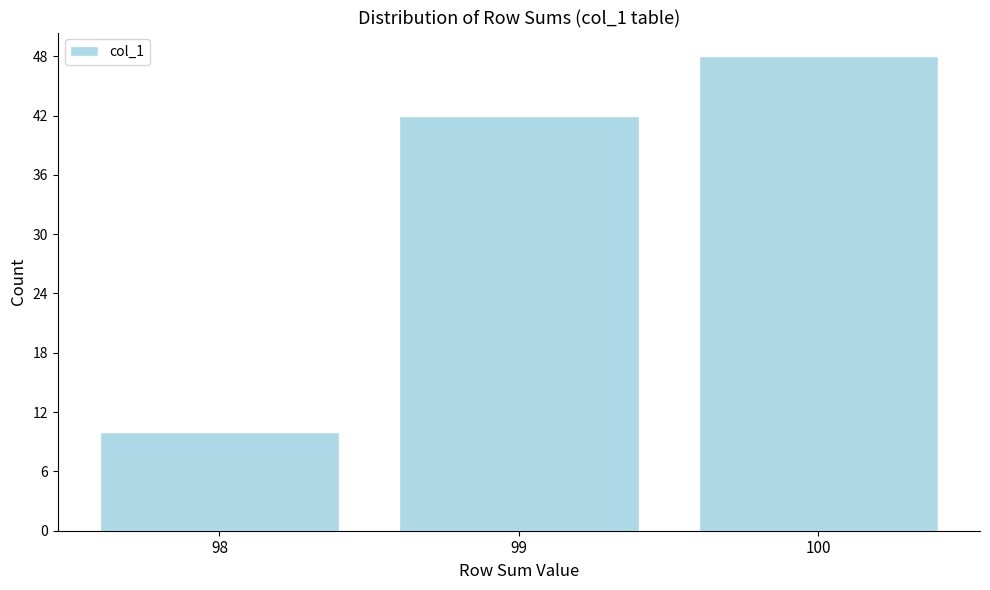

Reading right to left, what are all the values shown in this chart?

100=48	99=42	98=10